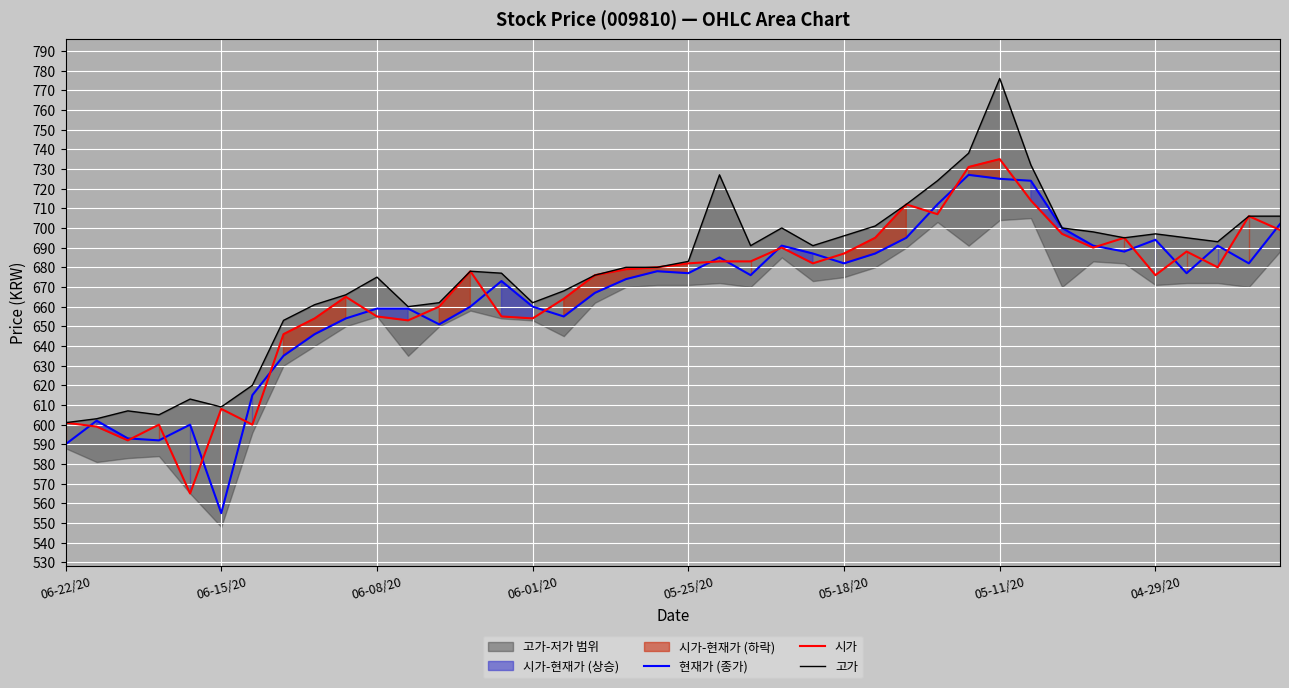

What is the difference between the 시가 values at 36 and 38?

18